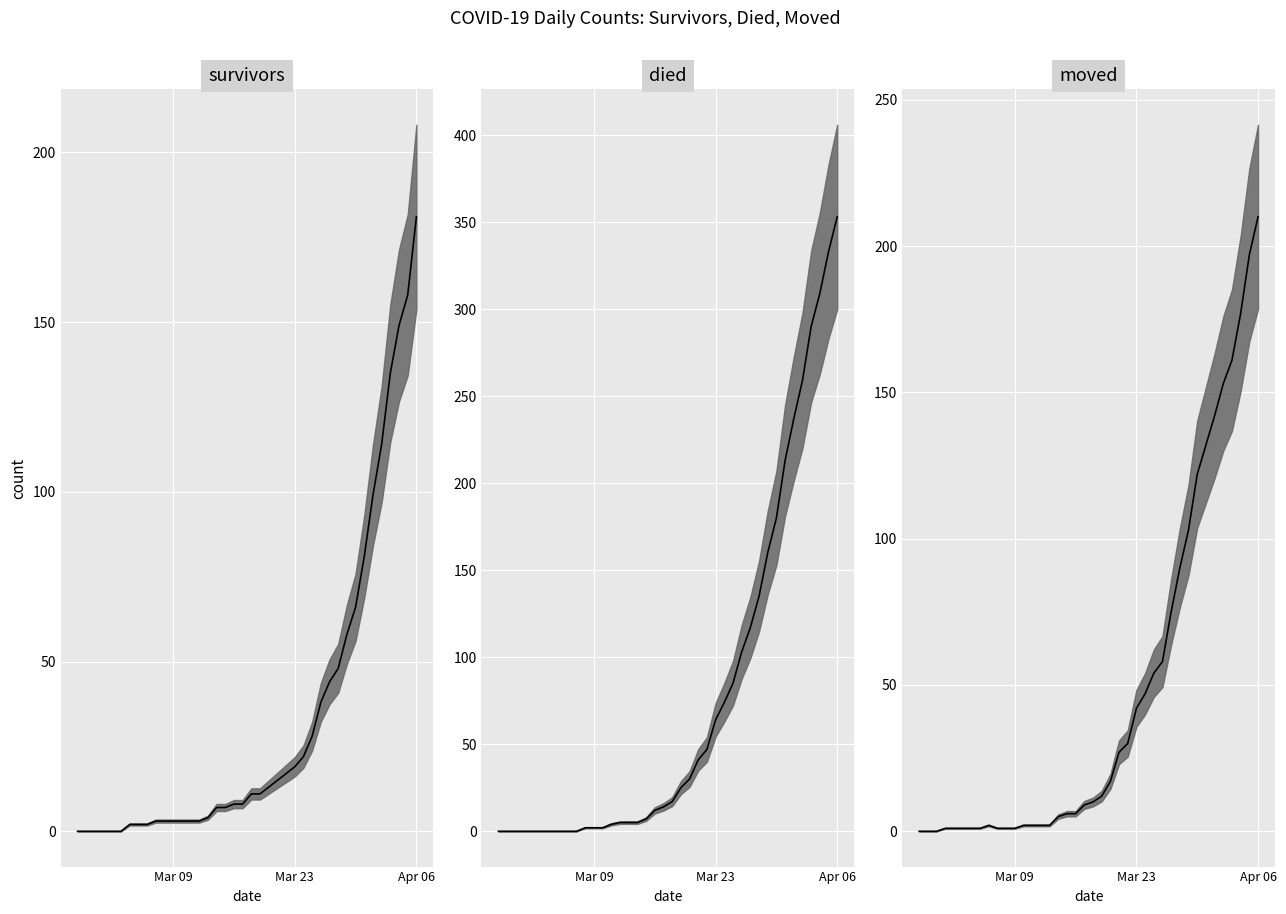

At how many categories does at least one series exceed 51?

15